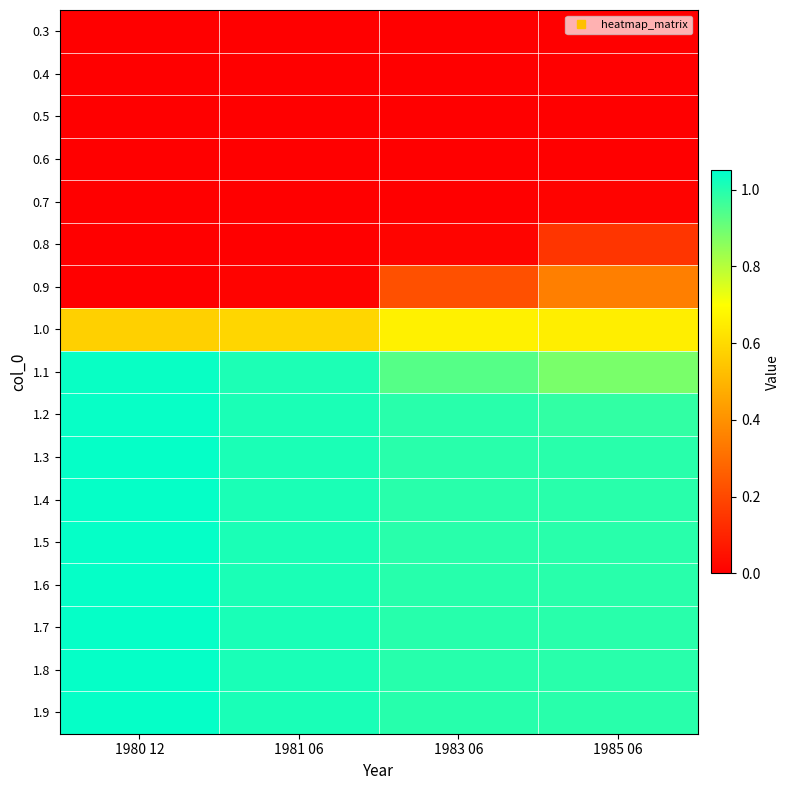

At how many categories does at least one series exceed 0?

4